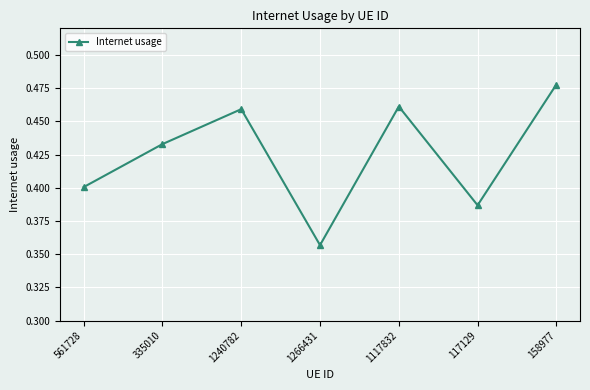

At which category does the chart reach its minimum across all series?

1266431